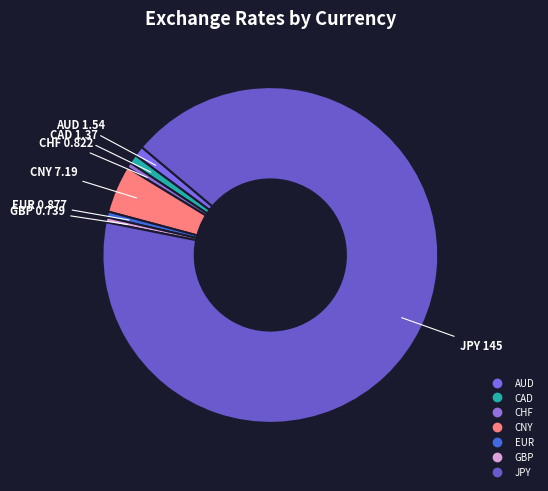

The JPY slice represents 92% of the pie. True or false?

True